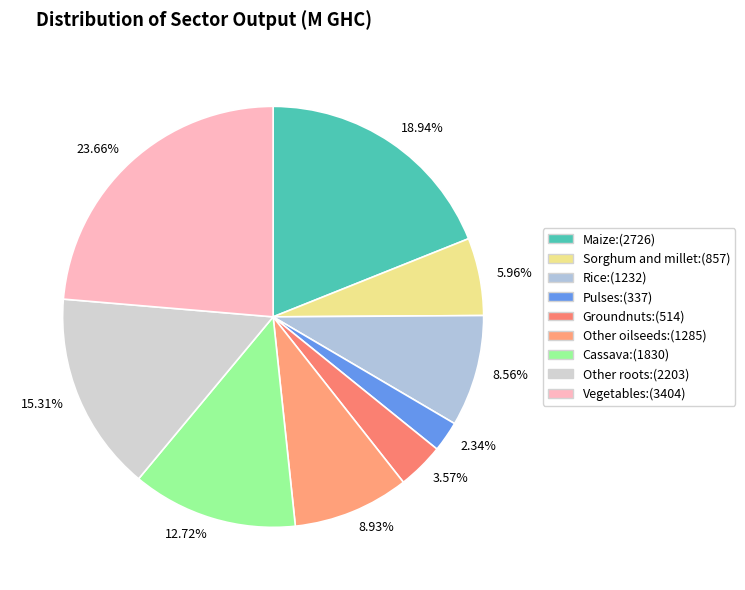

Is it true that Vegetables is 10% of the pie?

False